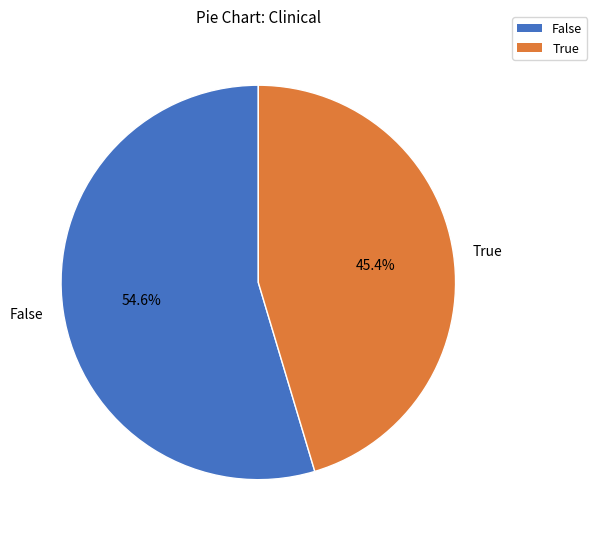

What is the total percentage of False and True?

100.0%